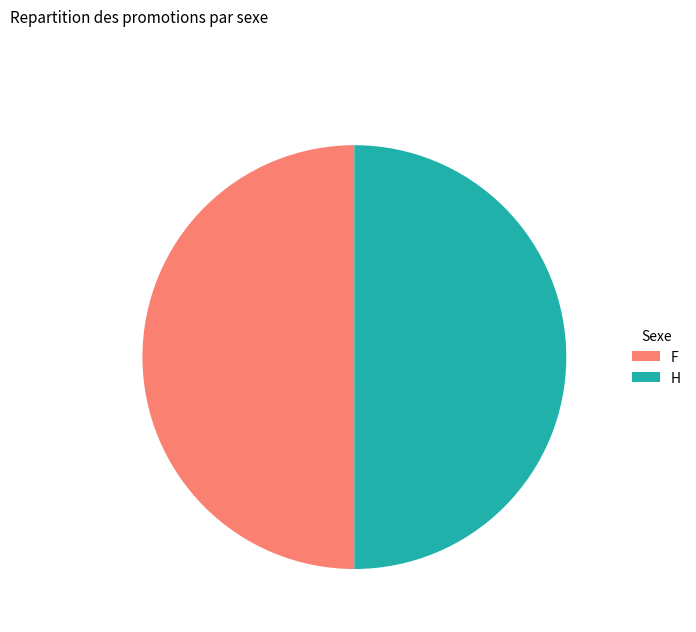

Approximately how many times larger is the value at F compared to H?

1.0